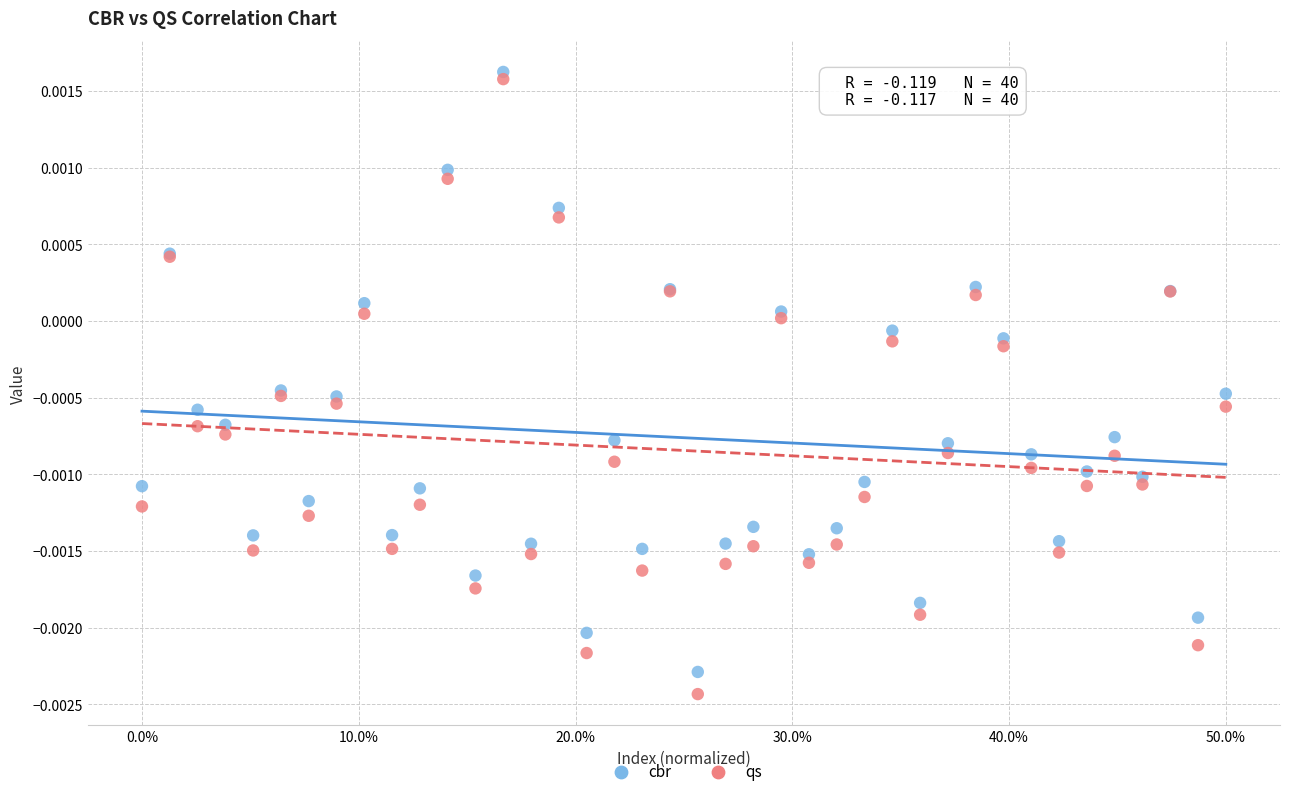

Which series has the widest spread of Y values?

qs